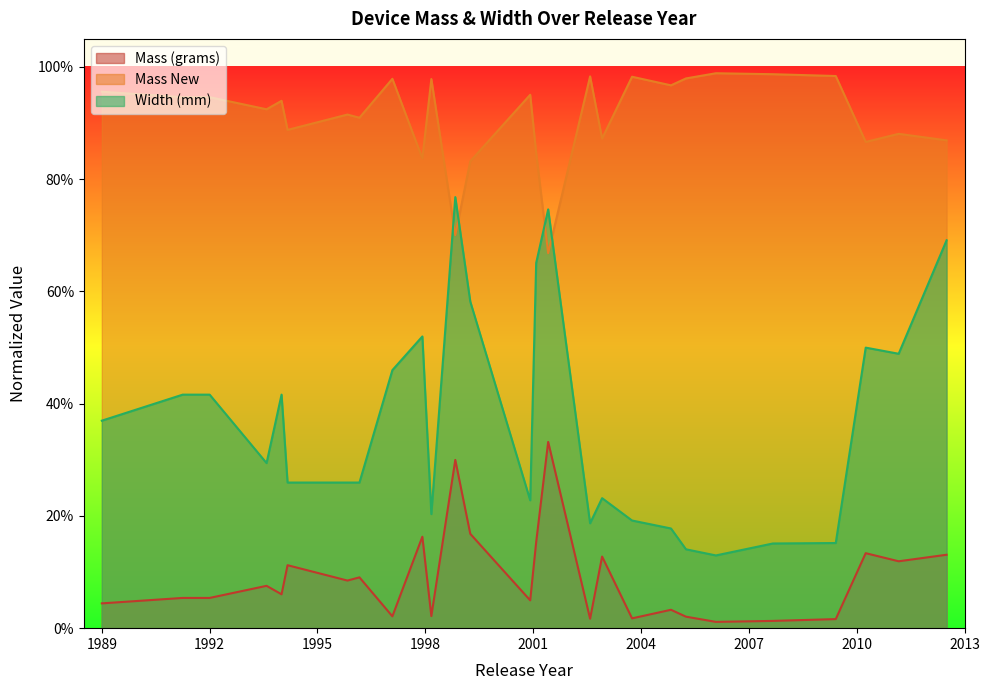

True or false: Mass (grams) and Mass New cross at least once.

False